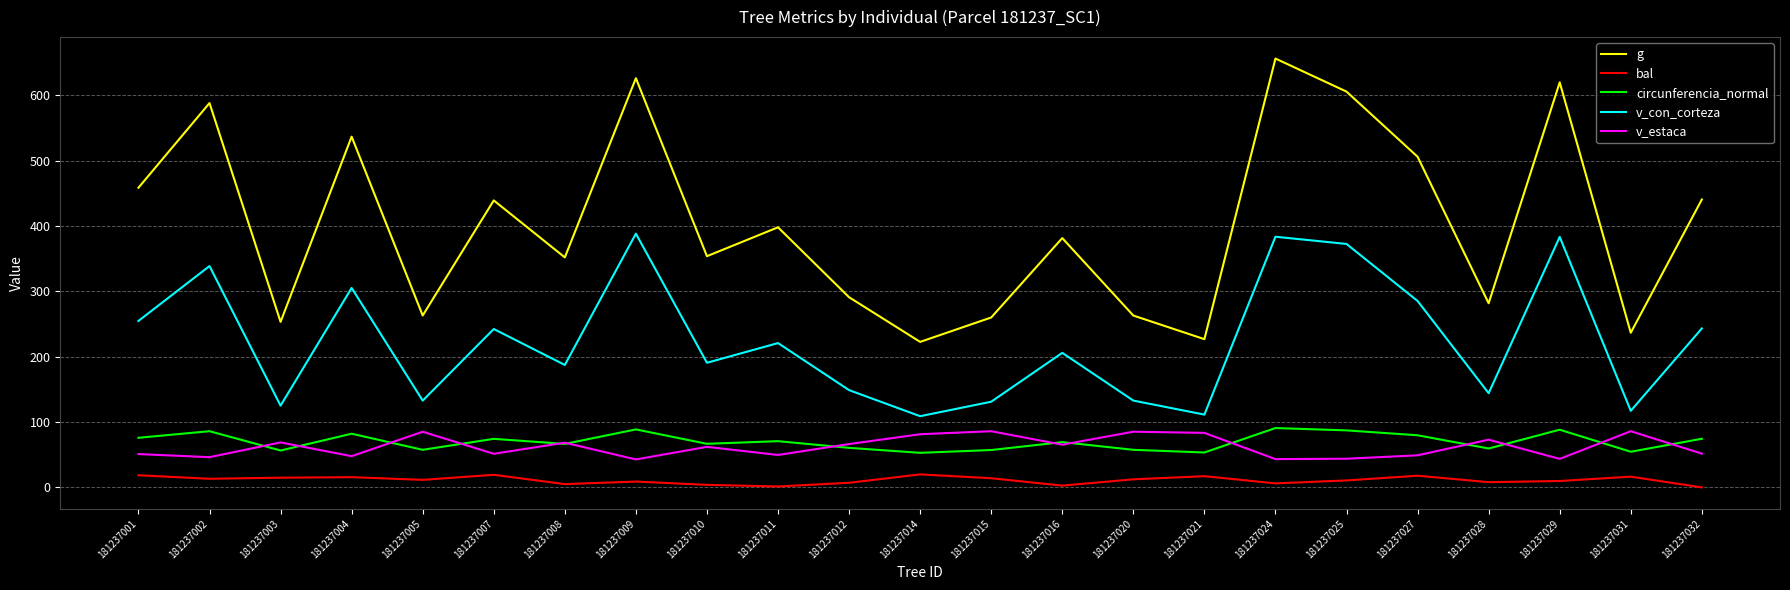

What is the sum of all bal values?

254.0